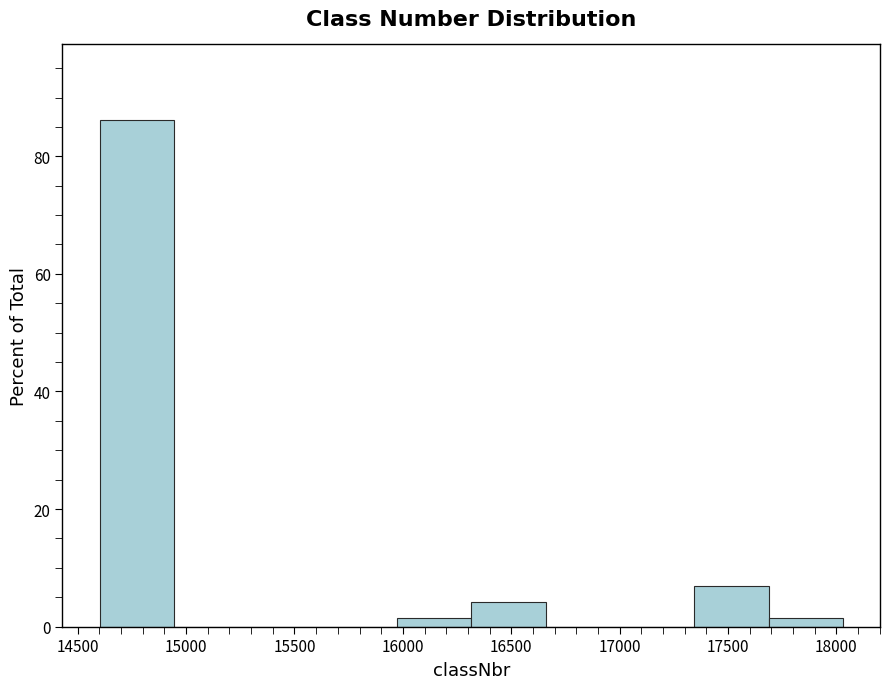

How tall is the bar that spans 14600 to 14950 on the x-axis? Neither the bar edges nor the heights are printed on the chart, so give them approximately, as read against the axes.

86